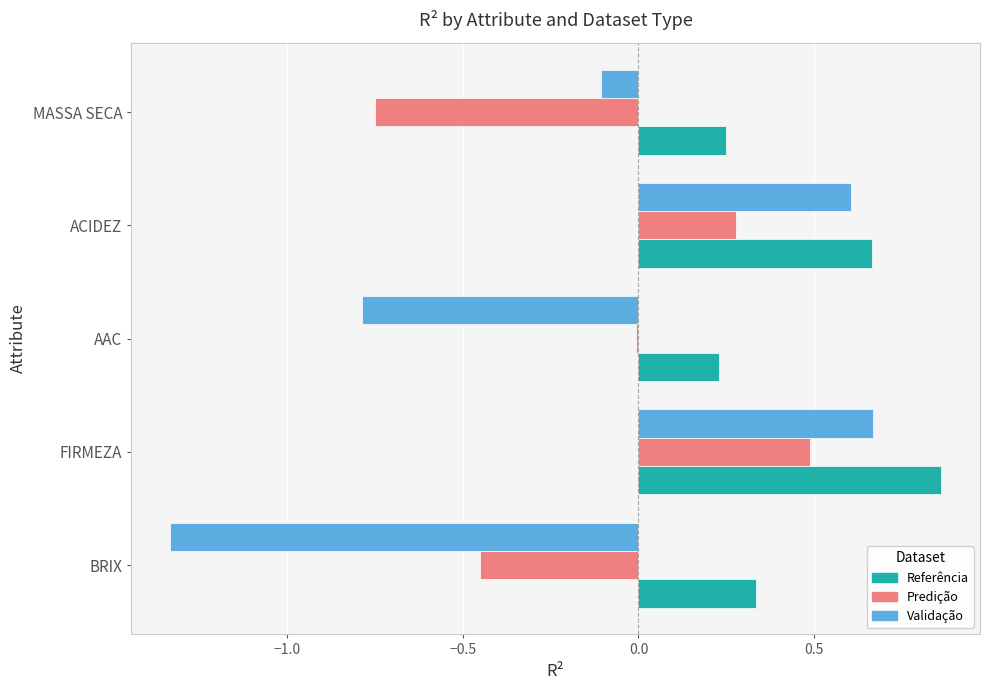

Which category has the highest value in the Validação series?

FIRMEZA